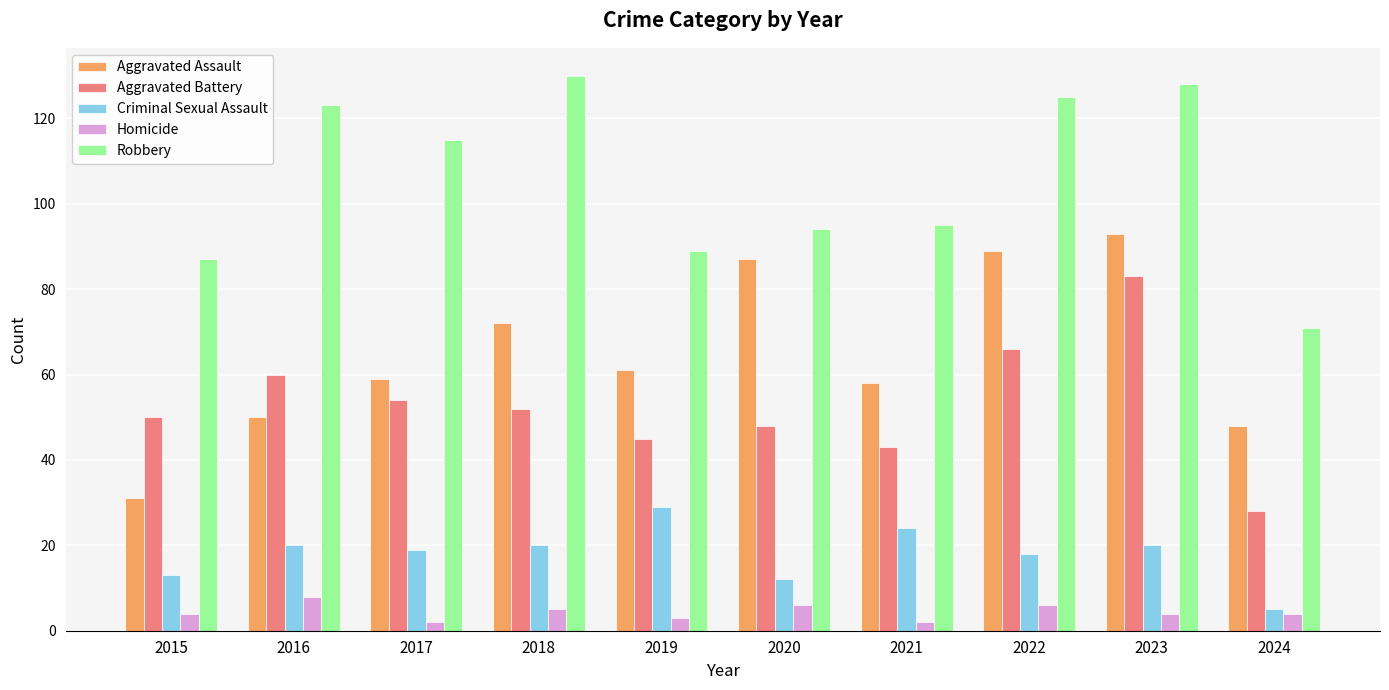

What is the sum of the Robbery values at 2019 and 2016?

212